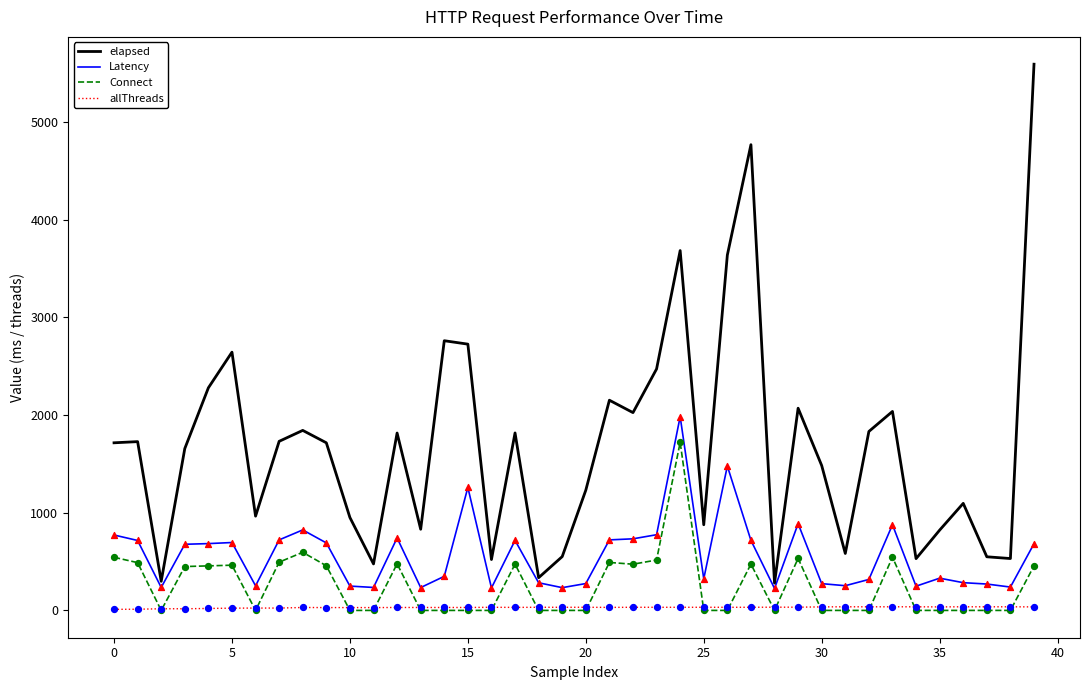

Rank the series by their maximum value, from lowest to highest.

allThreads, Connect, Latency, elapsed